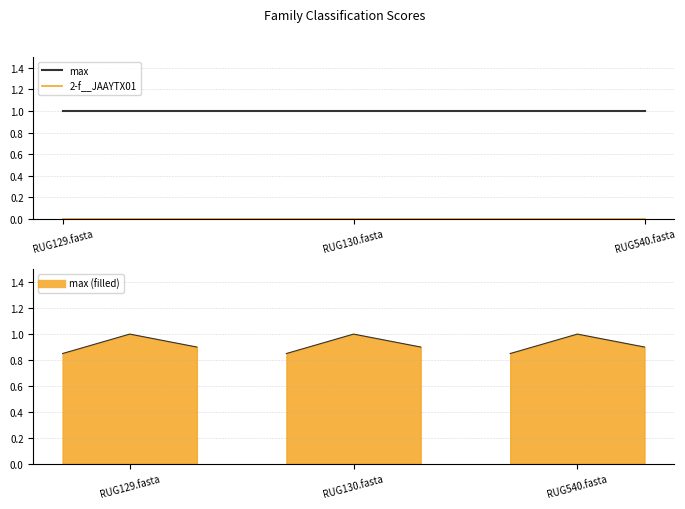

What is the label of the 1st point from the right?

RUG540.fasta